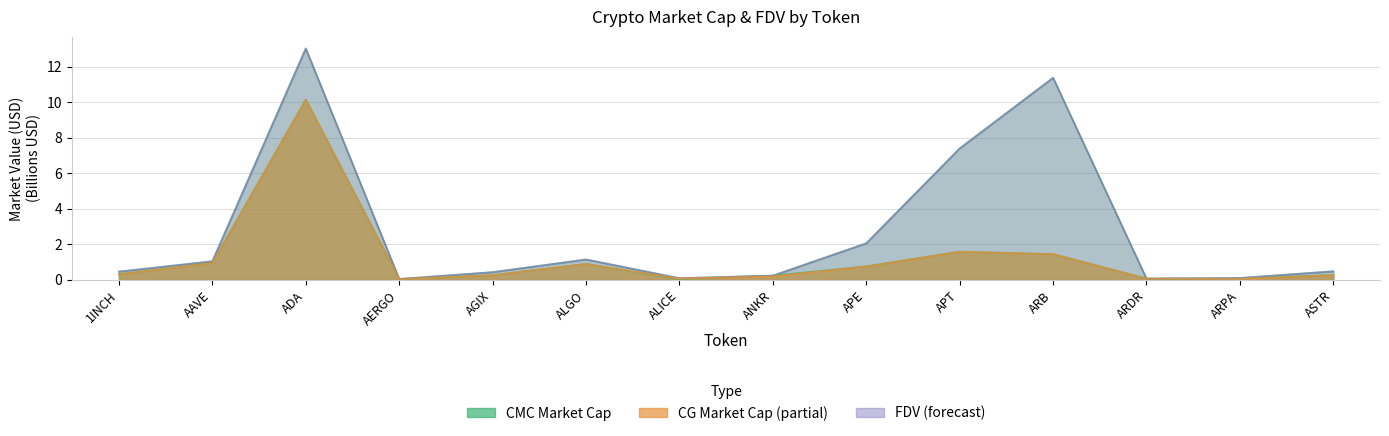

True or false: CMC_MarketCap and CMC_FDV intersect in this chart.

False